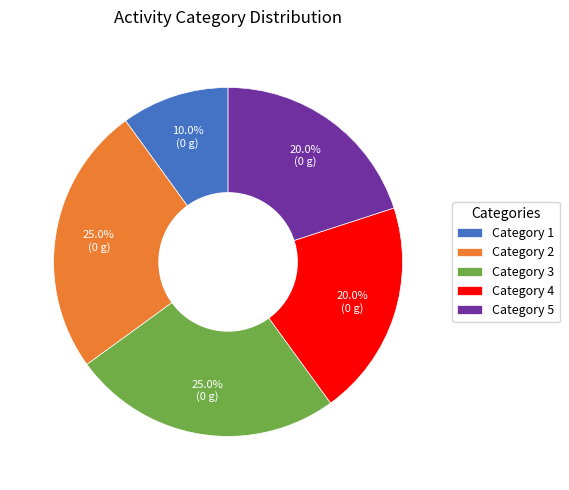

How much of the chart is everything except Category 3?

75.0%